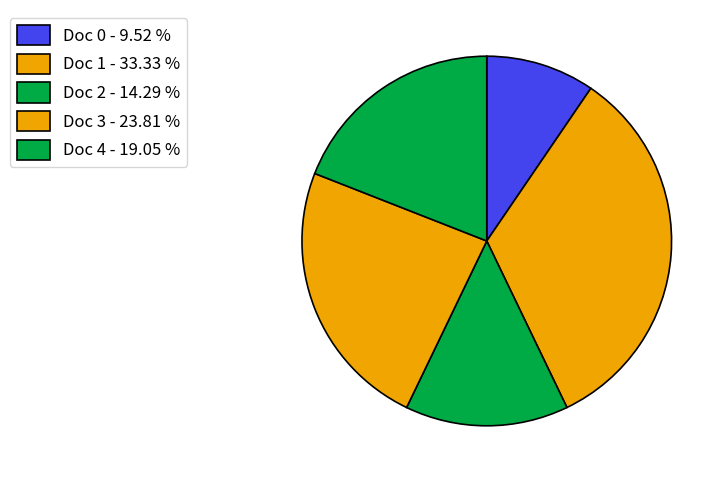

To the nearest percent, what percentage of the pie is Doc 3?

24%